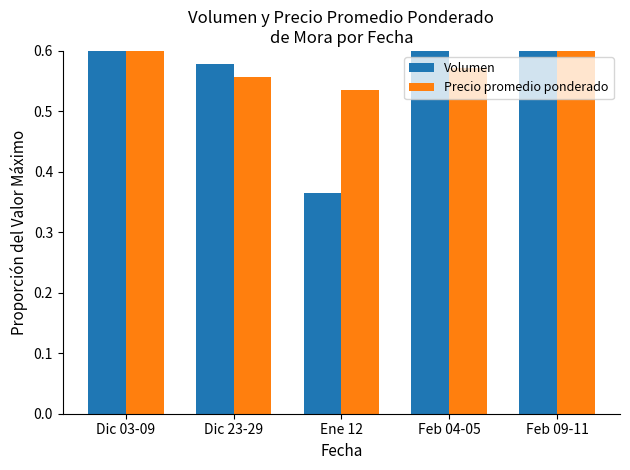

At which category is the sum across all series the highest?

Dic 03-09